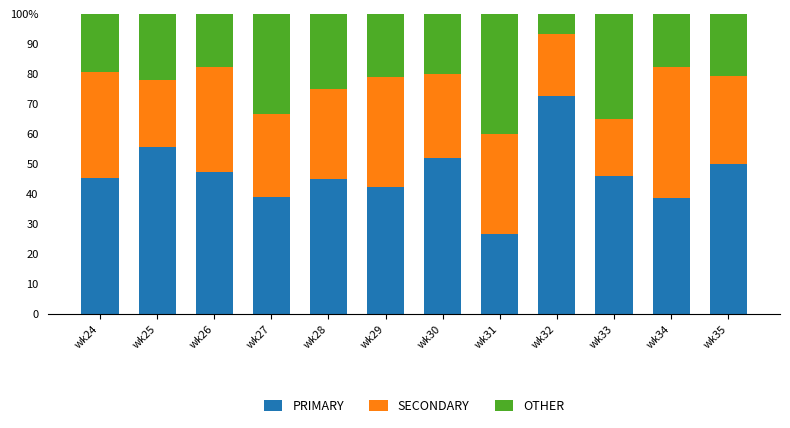

At which label is PRIMARY closest to 49?

wk35